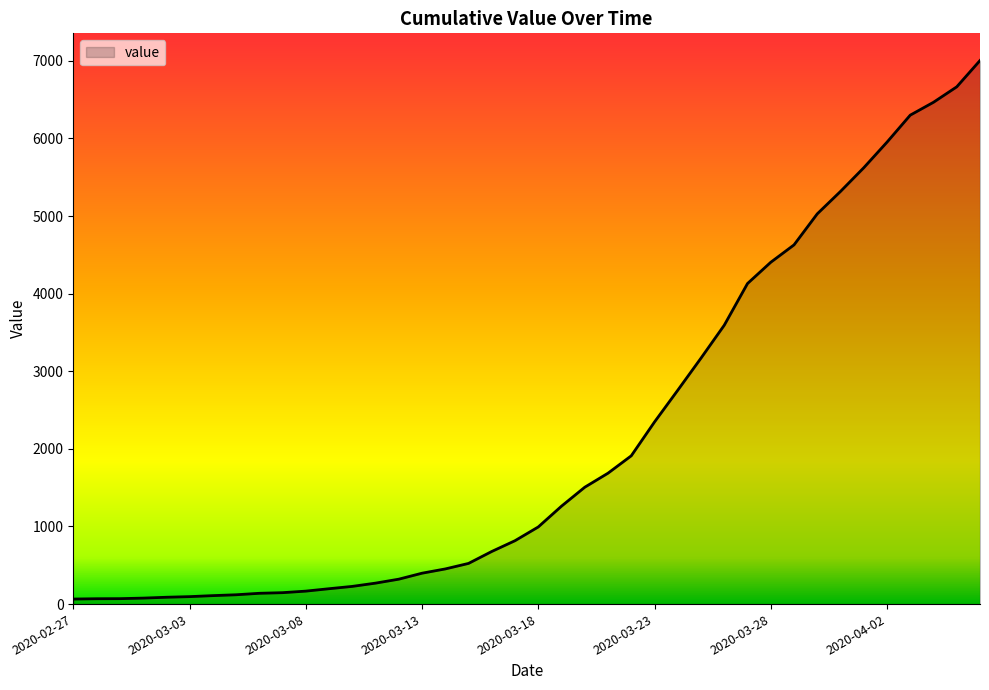

What is the difference between the maximum and minimum values?

6940